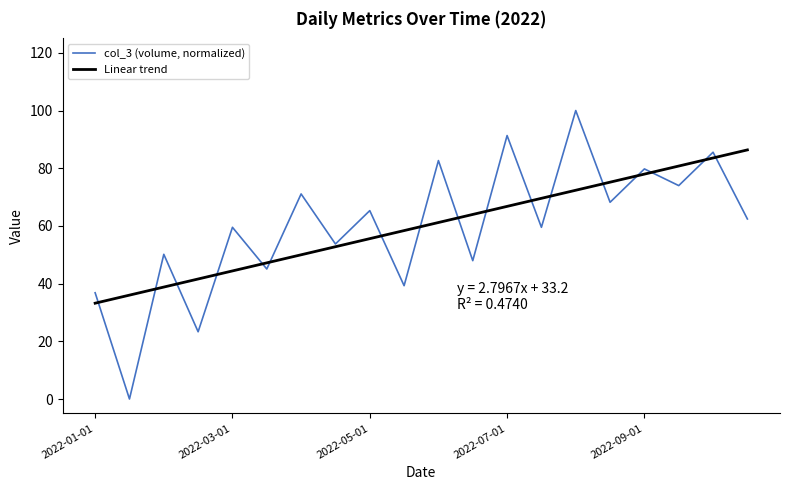

True or false: col_3 (volume, normalized) and Linear trend intersect in this chart.

True